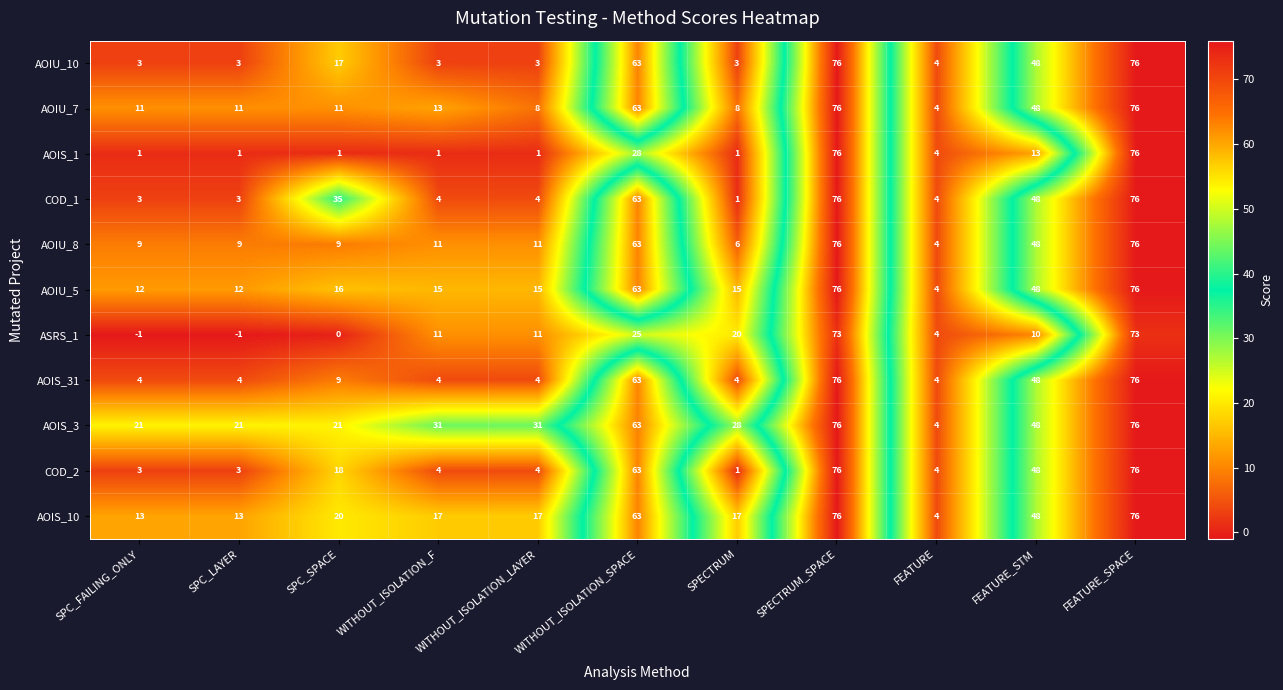

What is the difference between the highest and lowest values at WITHOUT_ISOLATION_SPACE?

38